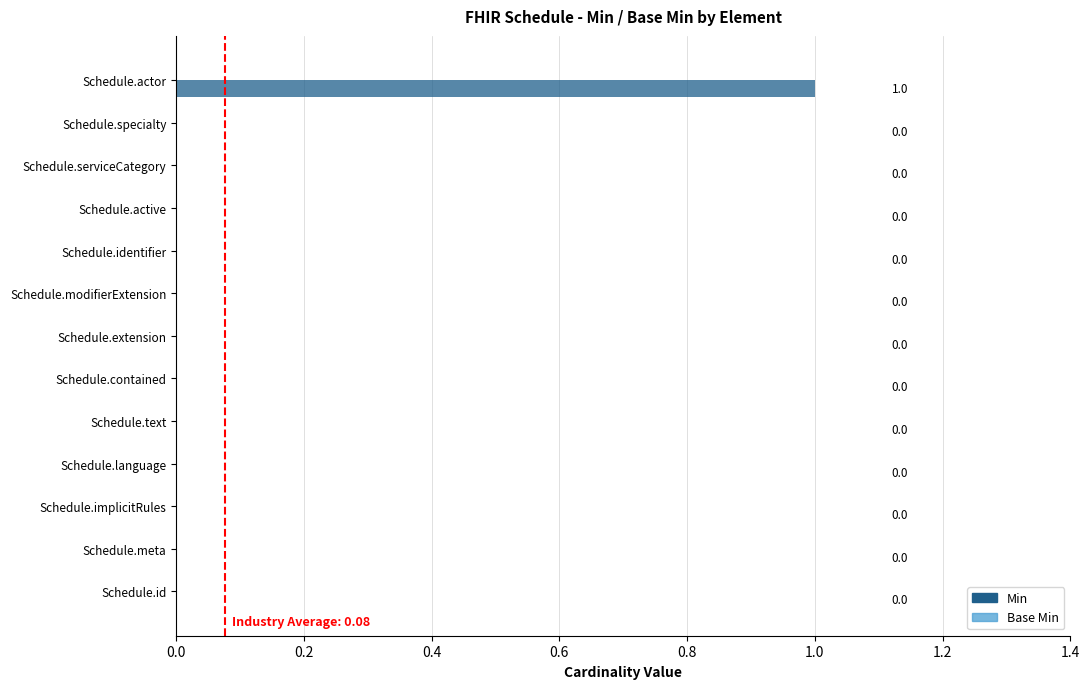

At which category does the chart reach its peak across all series?

Schedule.actor